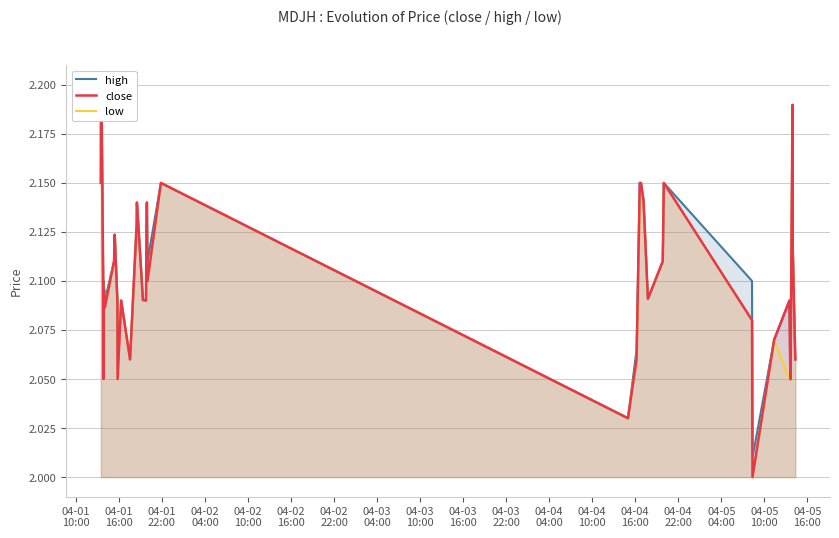

What is the difference between the maximum and second lowest values in the low series?

0.2